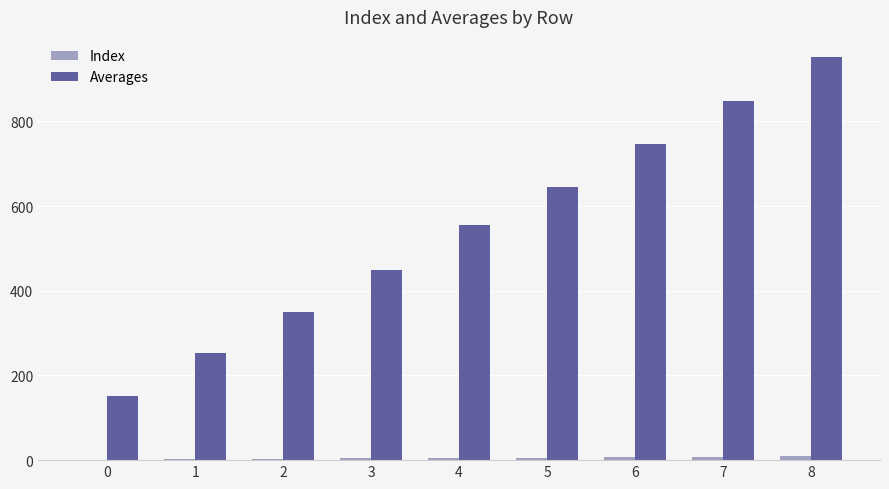

Which series changed the most between 4 and 5?

Averages